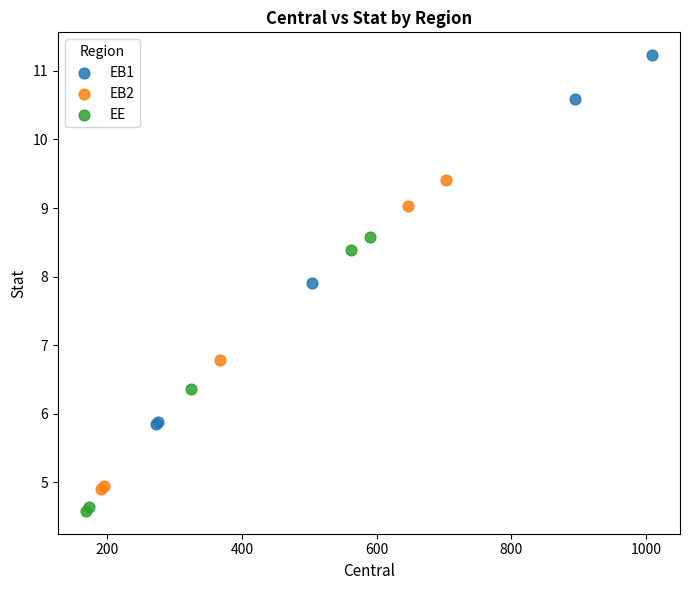

Which series has the largest Y range (max minus min)?

EB1